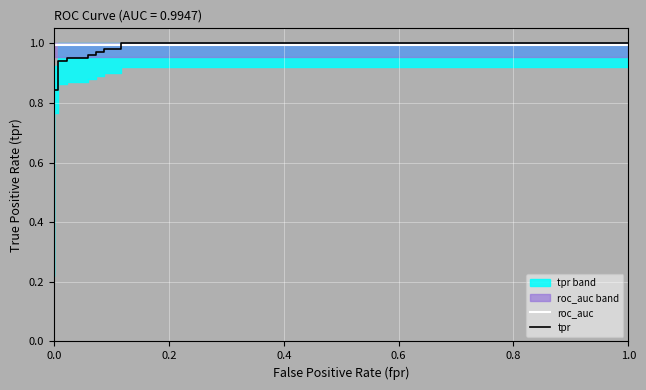

Which series ends up on top after the final intersection of tpr and roc_auc?

tpr